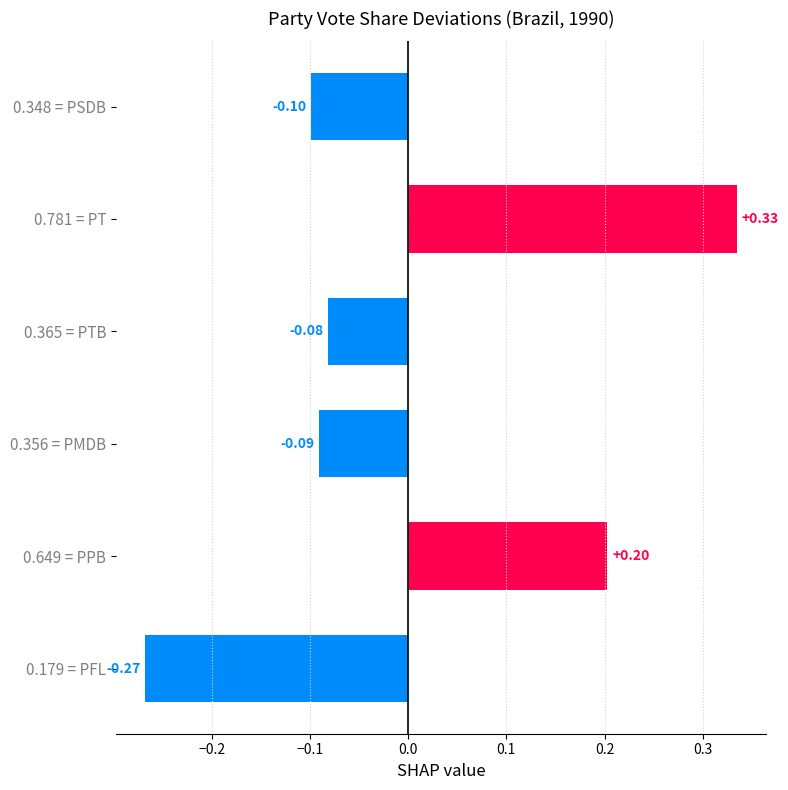

What is the difference between the maximum and minimum values?

0.6